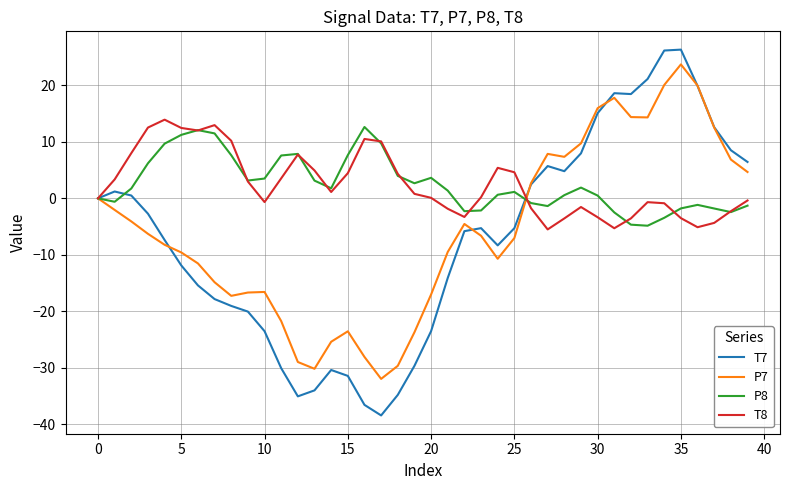

What are all the series names shown in the legend?

T7, P7, P8, T8